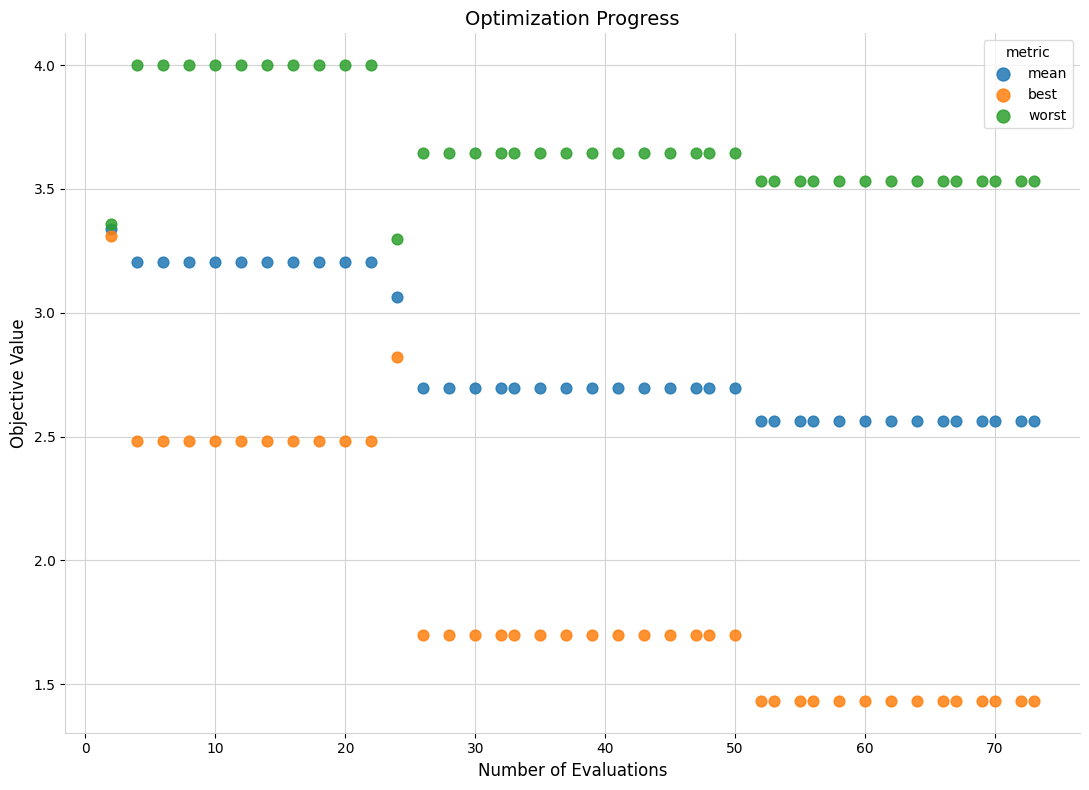

Which series reaches the maximum Y coordinate?

worst